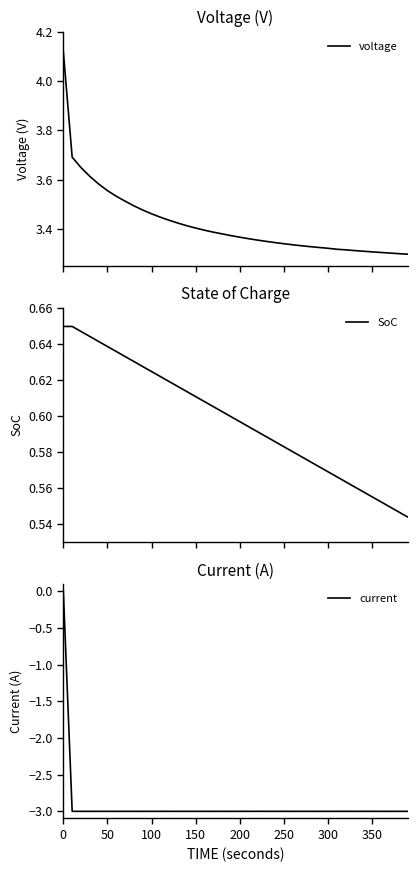

What is the value of the voltage point at the 11th from the left?

3.5